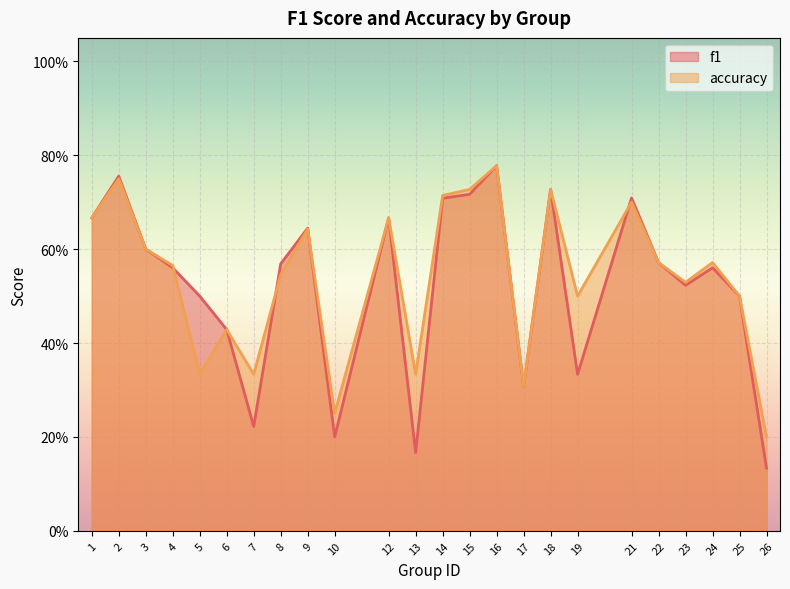

At how many categories does at least one series exceed 0?

24